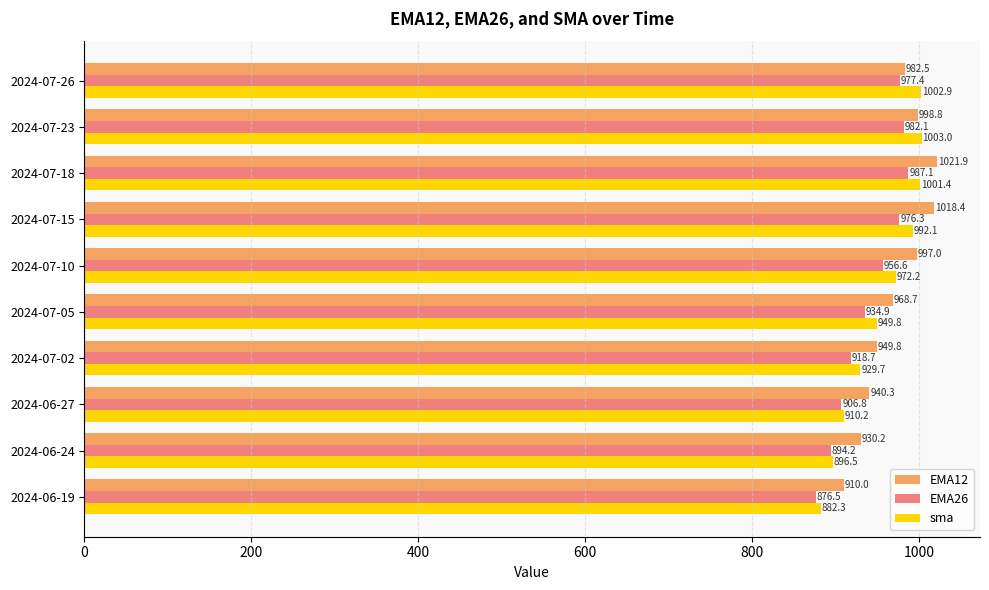

Is it true that EMA12 equals 998.8 at 2024-07-23?

True